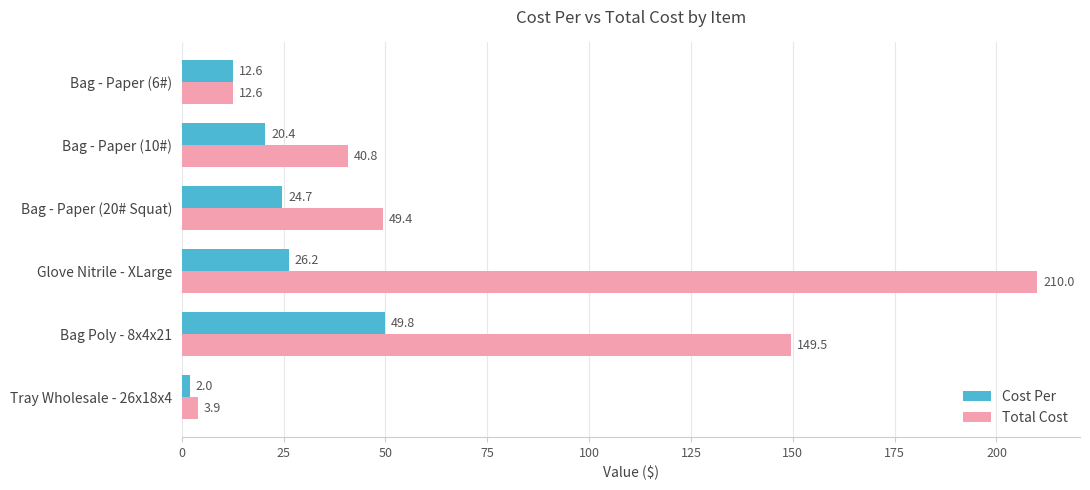

True or false: Total Cost has a value of 60.2 at Bag Poly - 8x4x21.

False